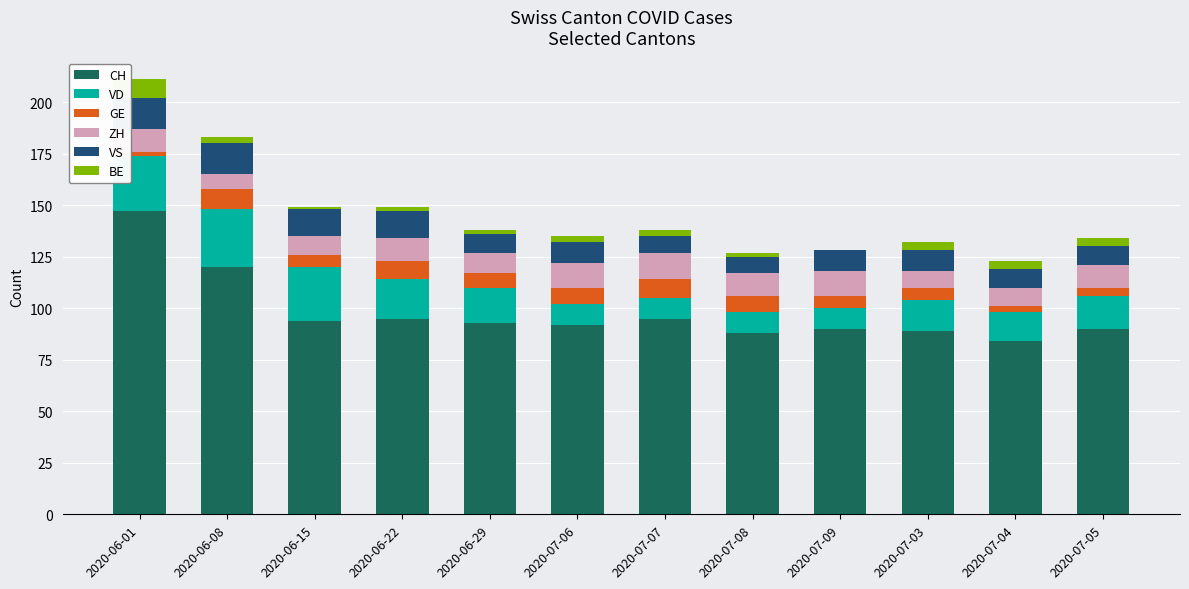

True or false: CH has a value of 94 at 2020-06-15.

True